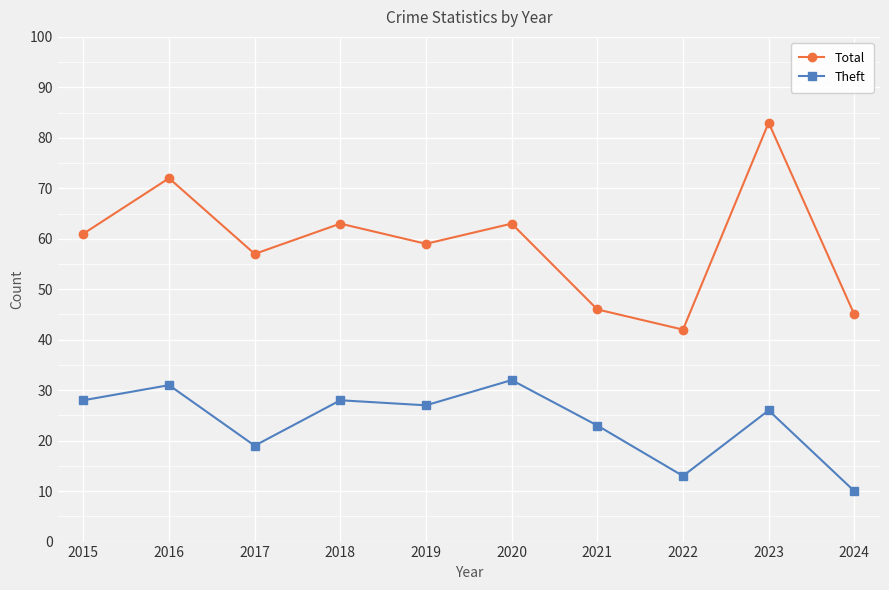

Count the number of categories in the chart.

10